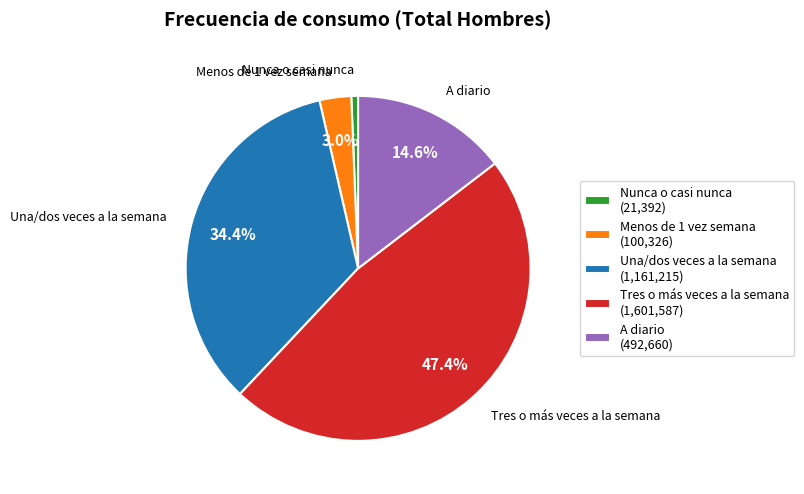

Which slice is the largest?

Tres o más veces a la semana